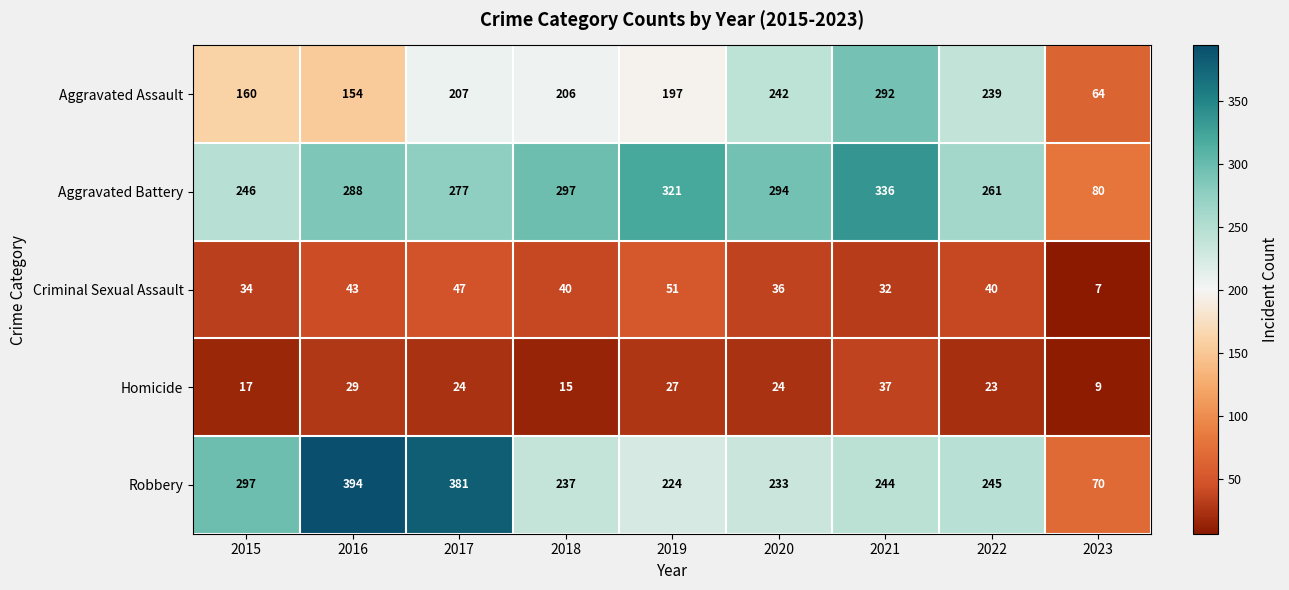

What is the sum of all Criminal Sexual Assault values?

330